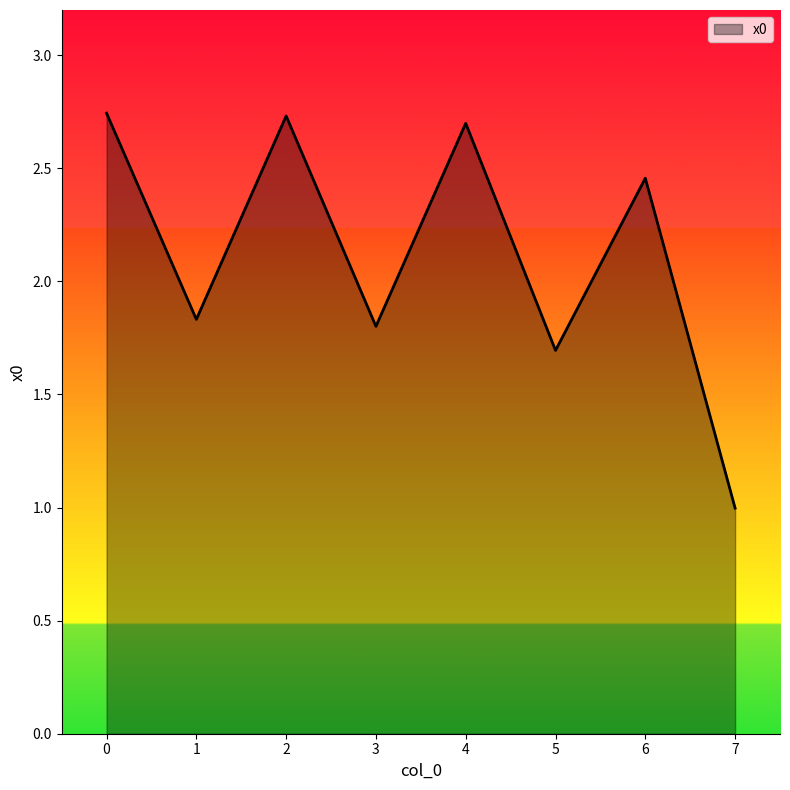

At which category does the data reach its first local peak?

2